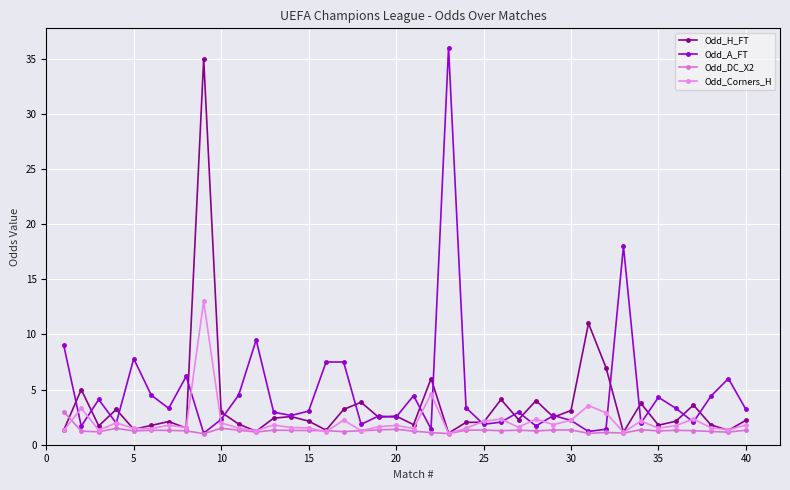

Does the chart have visible grid lines?

Yes